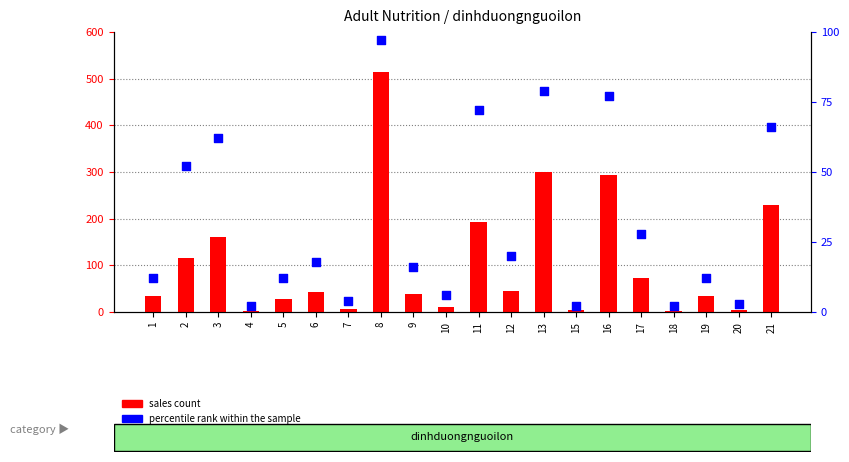

What is the total value across all series at 1?

47